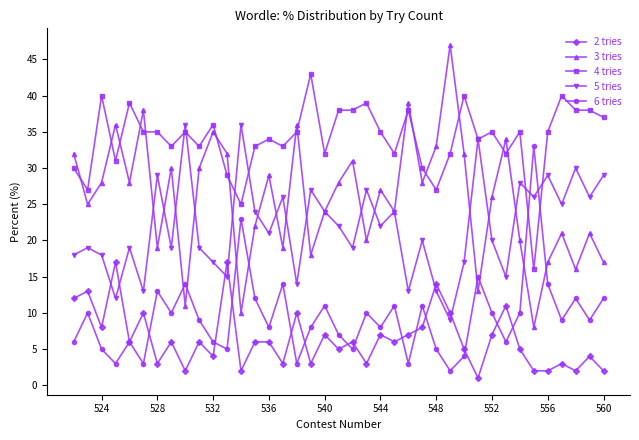

What is the maximum value shown in the chart?

47